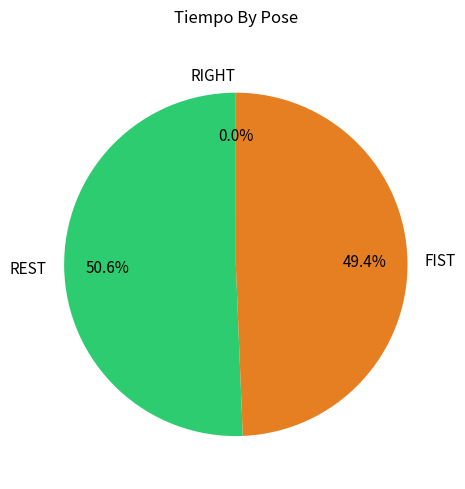

What is the majority slice?

REST